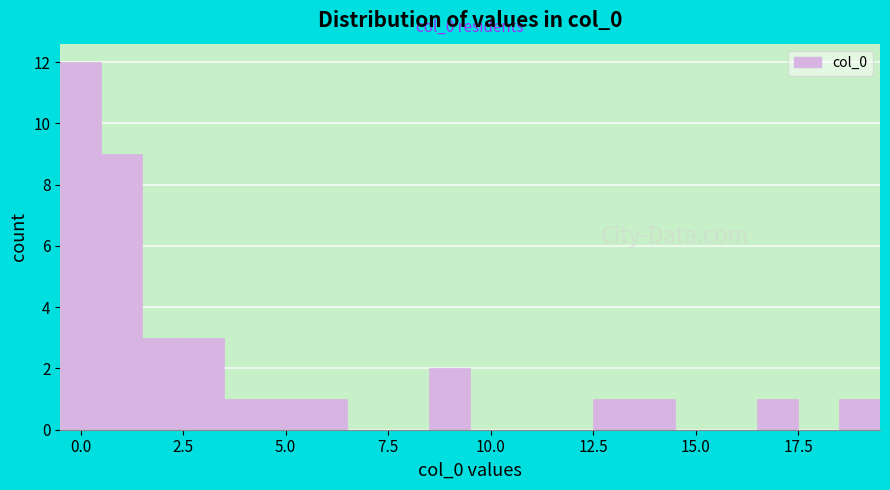

Read against the x-axis, roughly where is the centre of the tallest bar?

0.0